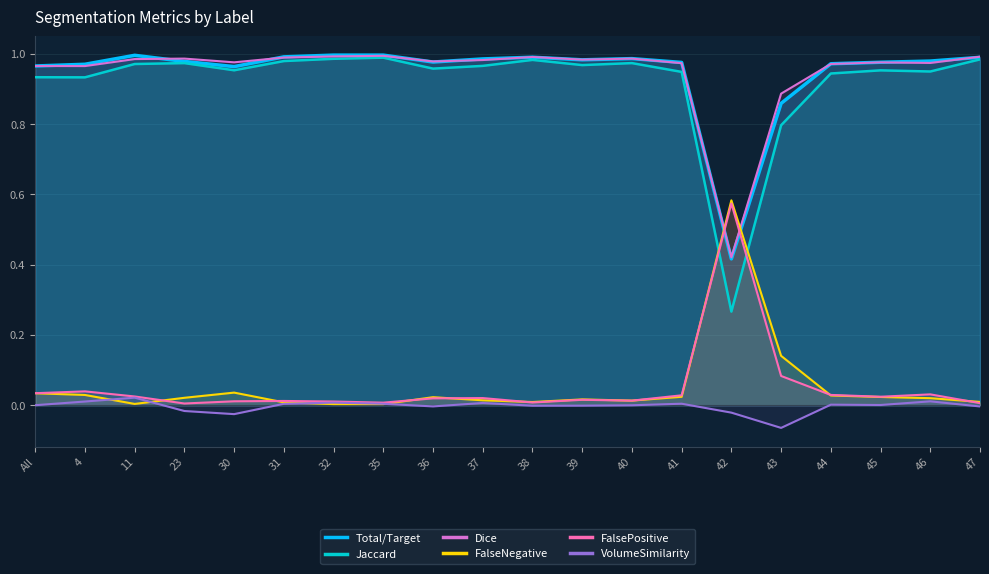

At which category does the chart reach its minimum across all series?

43